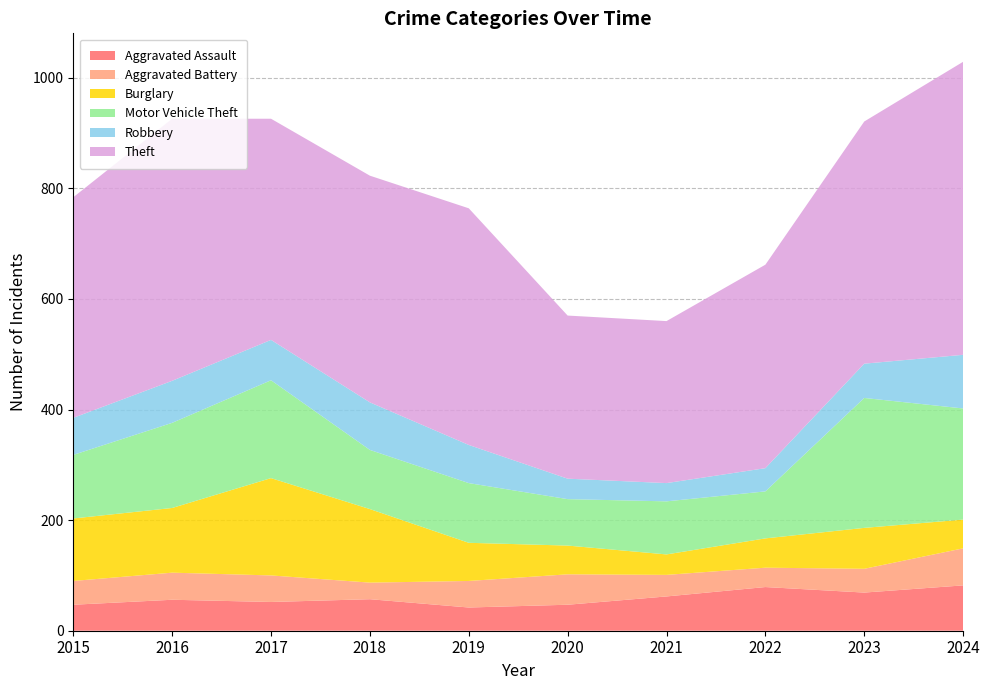

Reading left to right, extract all data points from this chart.

Aggravated Assault: 47	56	52	57	42	47	62	79	69	82
Aggravated Battery: 43	49	48	30	48	55	39	35	43	67
Burglary: 113	117	176	133	69	52	37	53	74	52
Motor Vehicle Theft: 115	154	177	107	108	84	96	85	235	201
Robbery: 67	76	73	86	69	37	33	42	62	97
Theft: 399	474	400	410	428	295	293	368	438	530